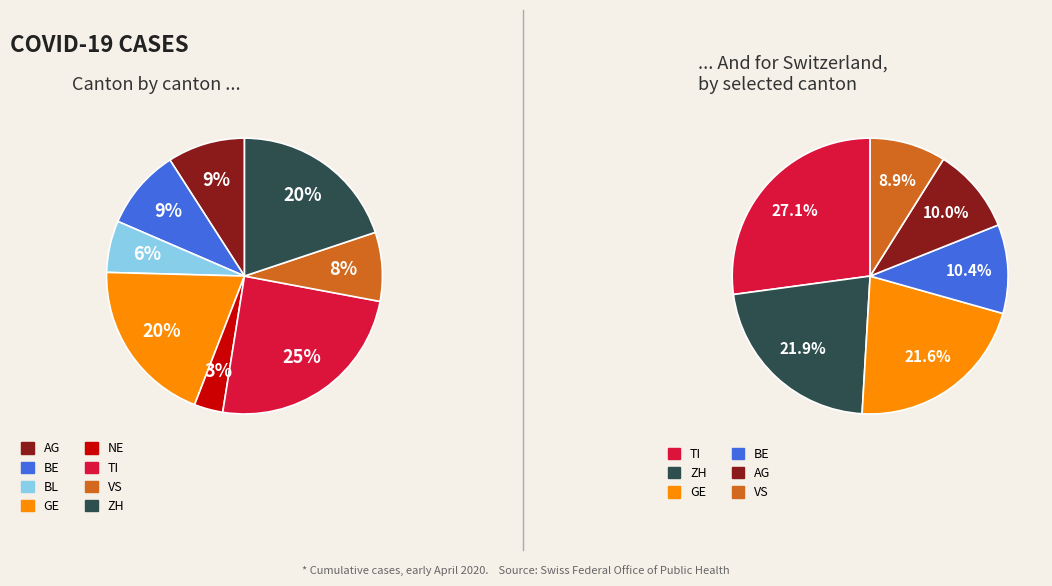

How many segments does this pie chart have?

8